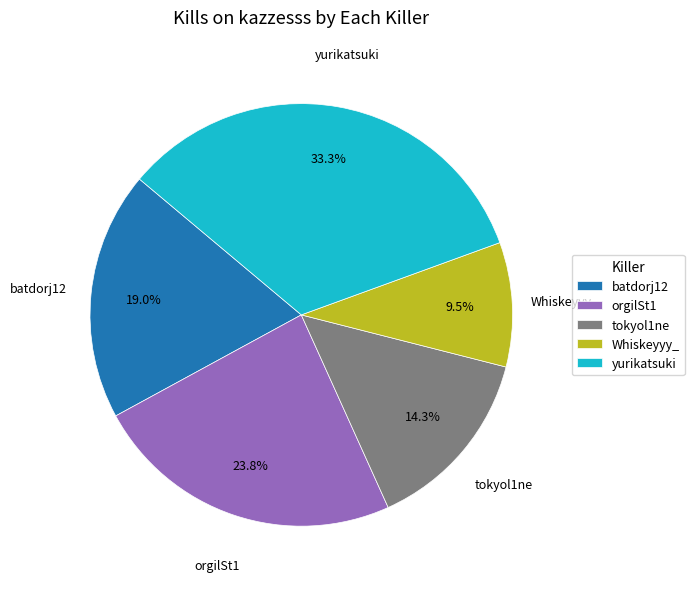

How many segments does this pie chart have?

5